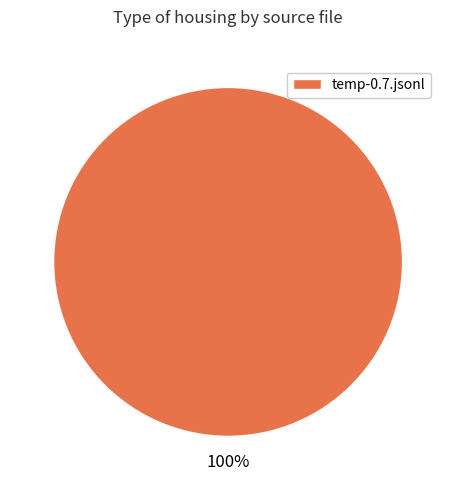

The temp-0.7.jsonl slice represents 100% of the pie. True or false?

True